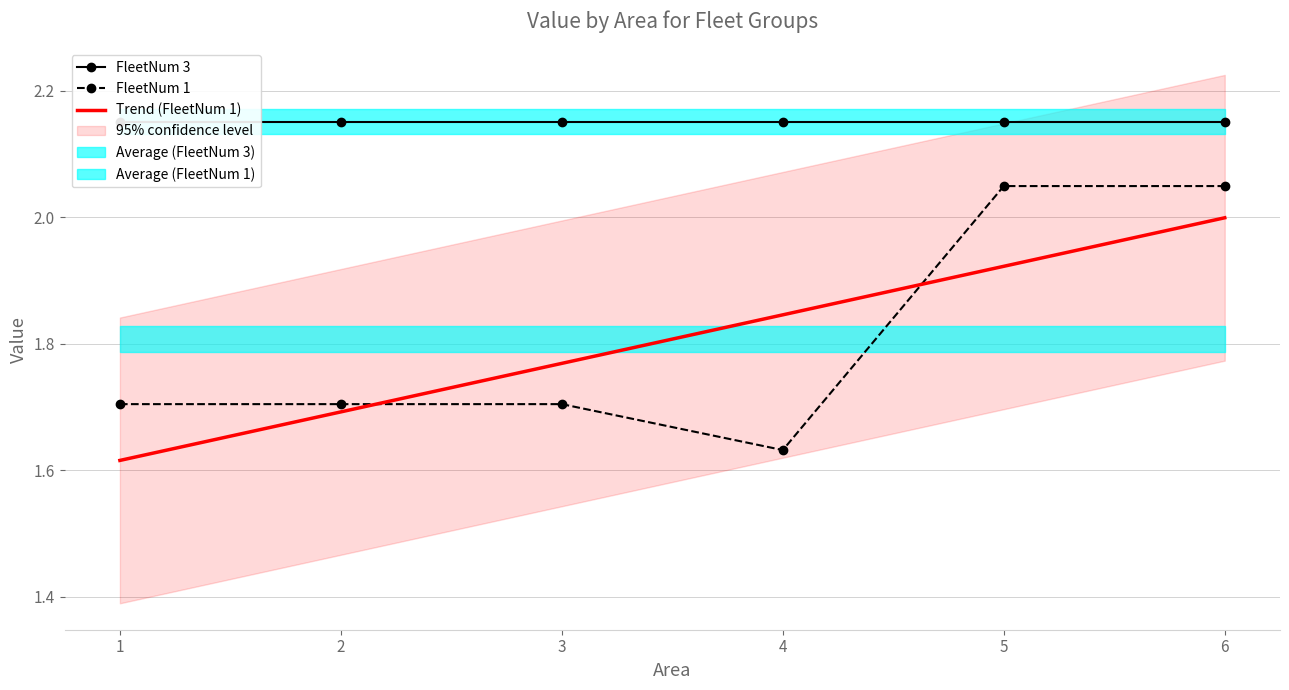

Which has a higher value, 1 or 3?

1